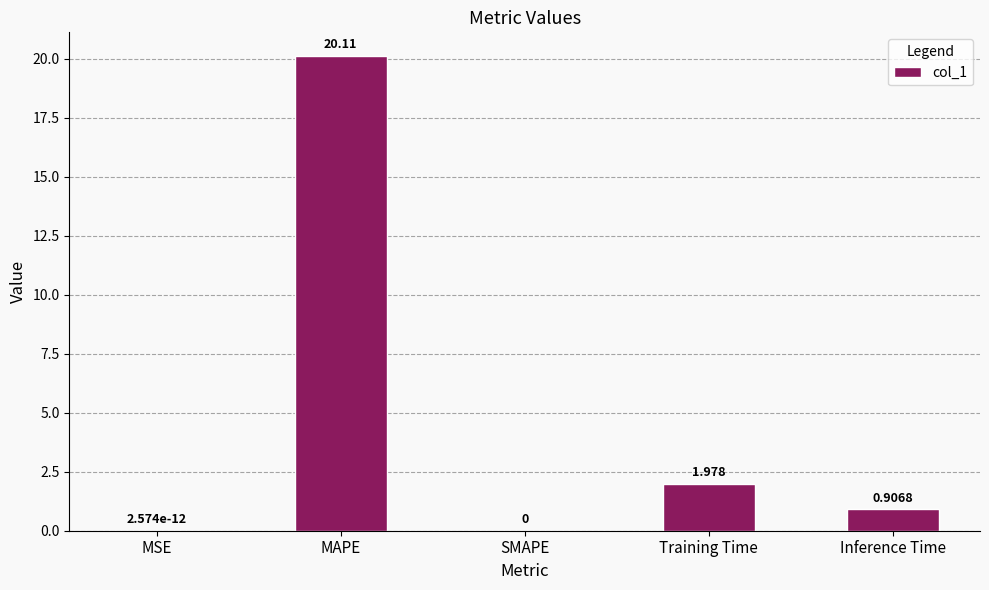

Between Inference Time and MAPE, which is larger?

MAPE